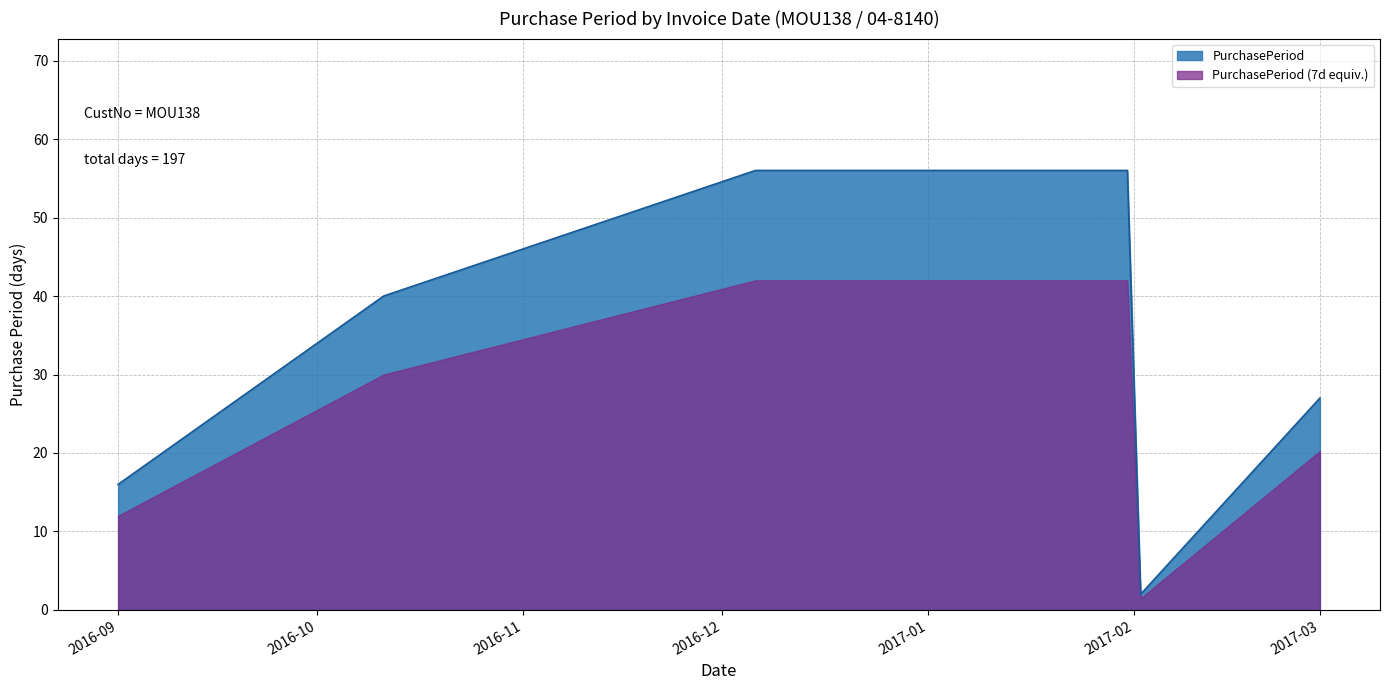

Rank the series by their average value, from highest to lowest.

PurchasePeriod, PurchasePeriod (7d equiv.)